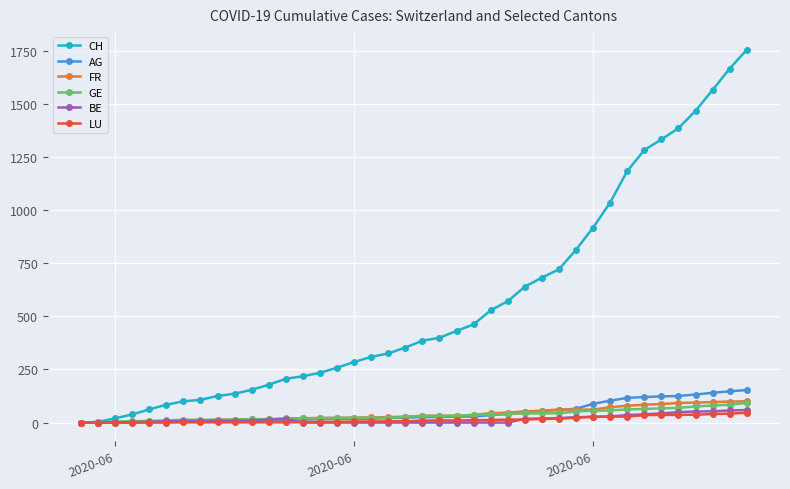

What are all the series names shown in the legend?

CH, AG, FR, GE, BE, LU